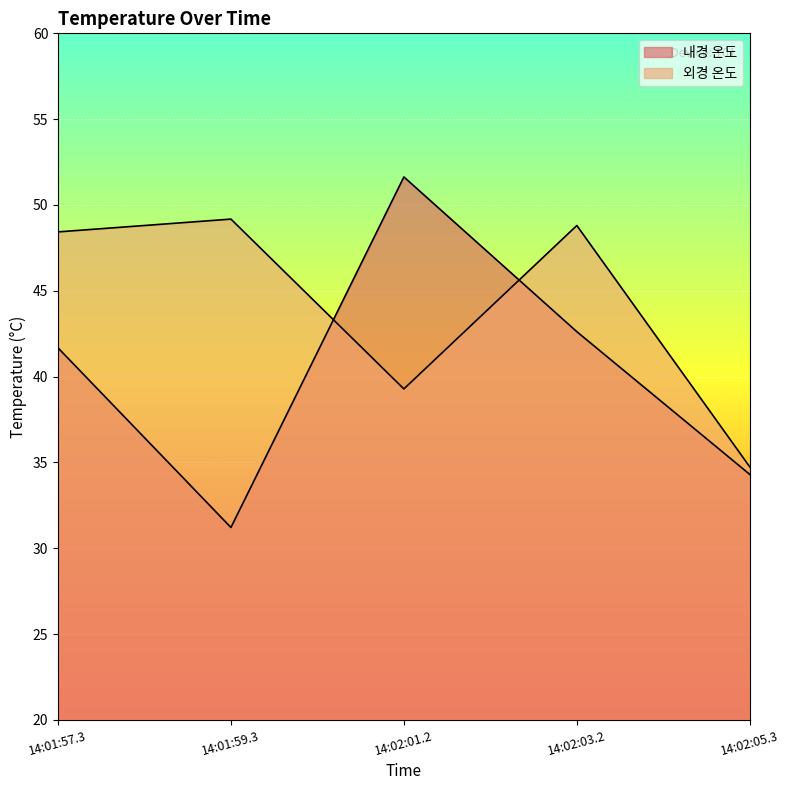

Where is the first local minimum for 외경 온도?

14:02:01.2